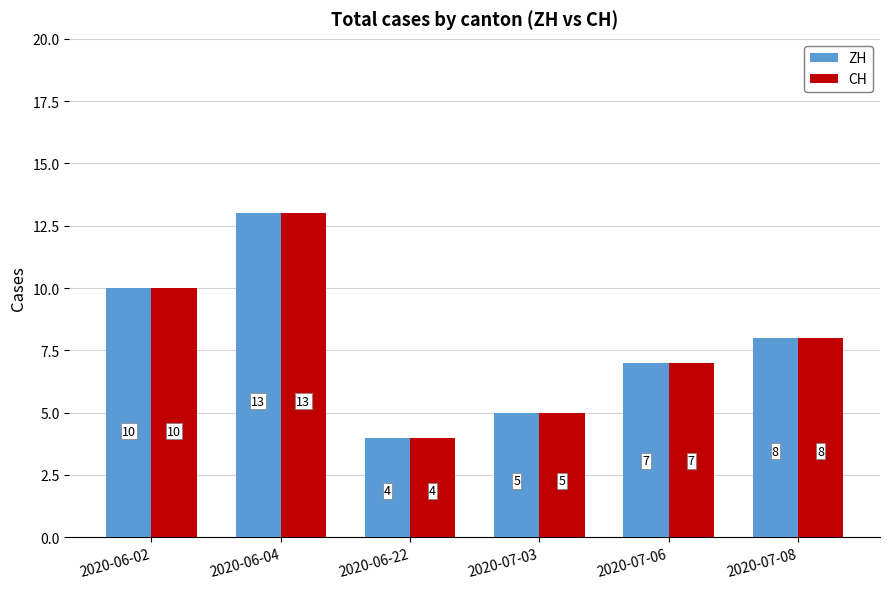

What is the sum of all ZH values?

47